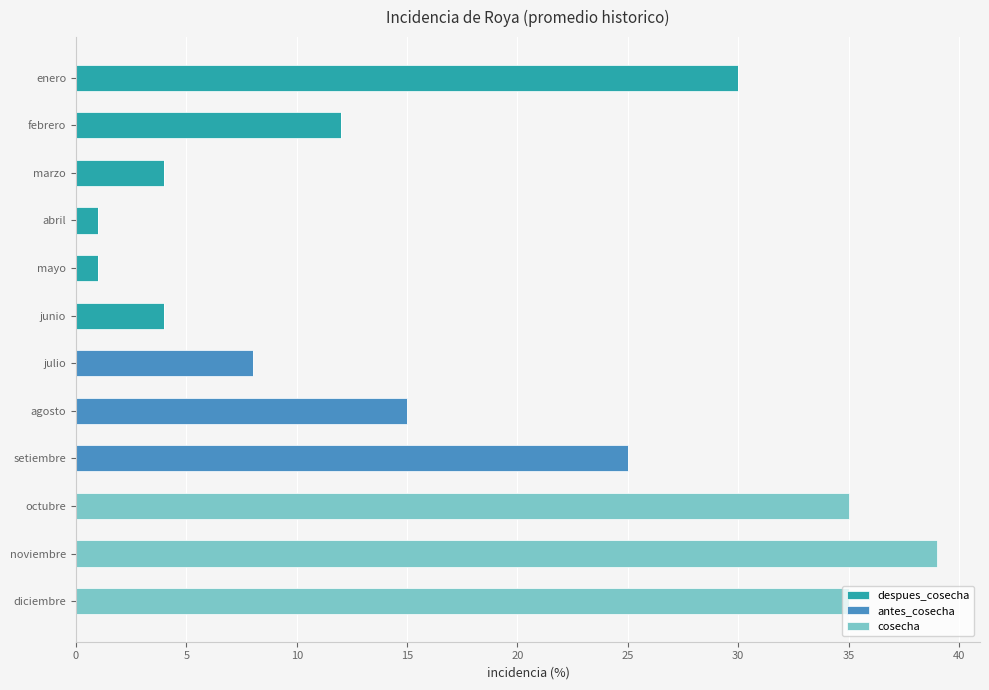

What is the total value across all series at marzo?

4